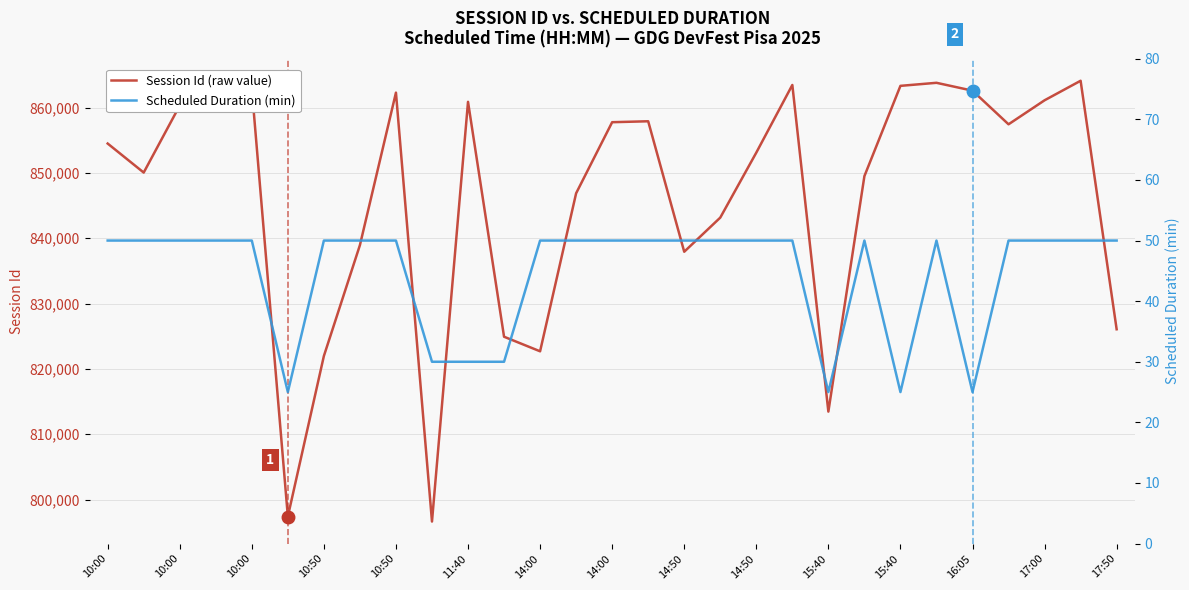

What is the label of the 1st point from the left?

10:00